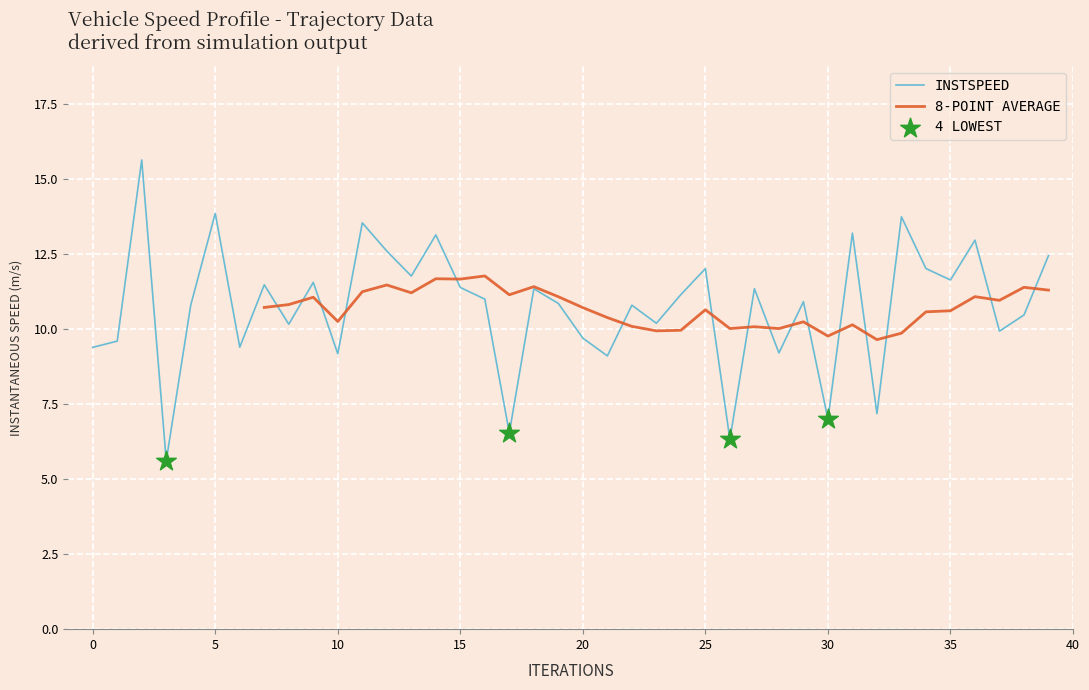

What is the change in value from 4 to 24?

+0.4